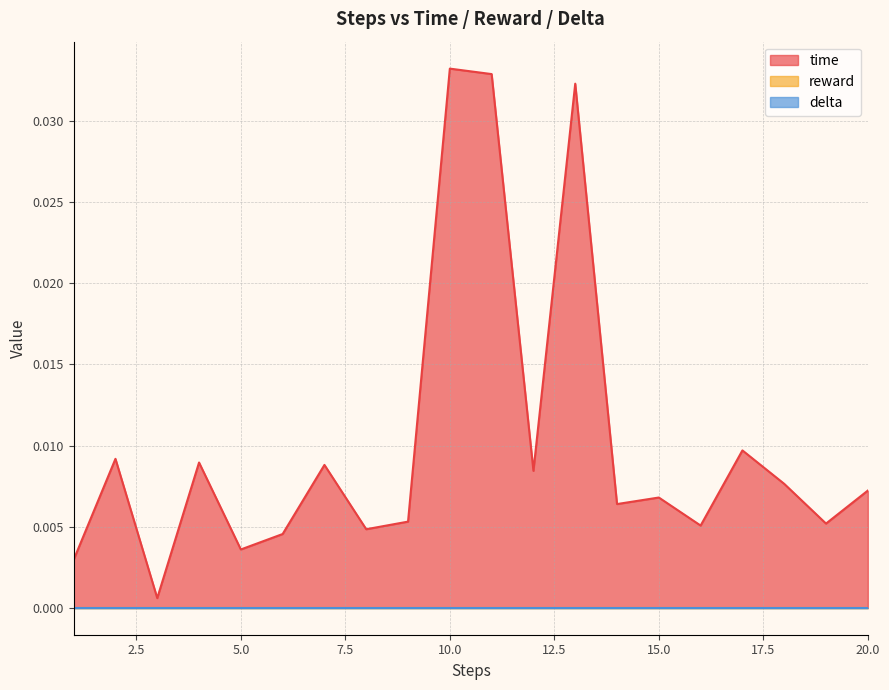

The delta series shows 0.0 at 13. True or false?

True